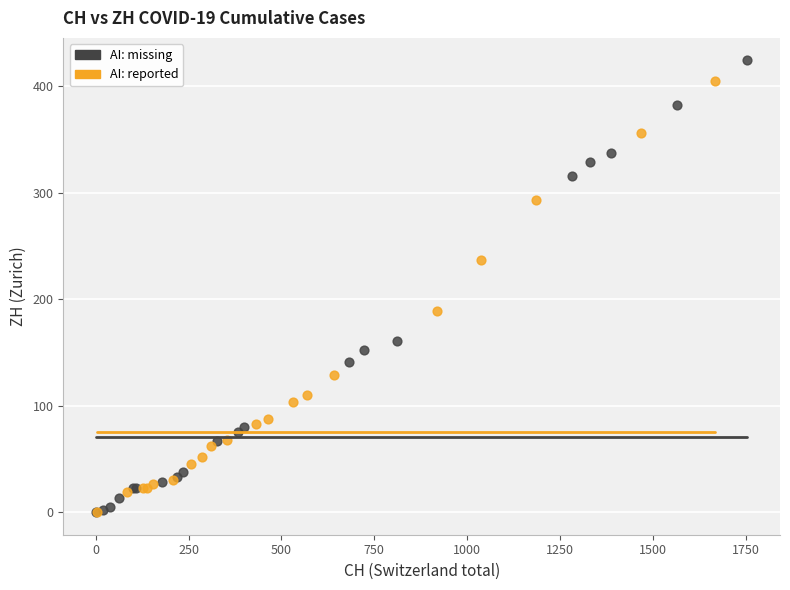

Which series contains the highest Y value?

AI: missing